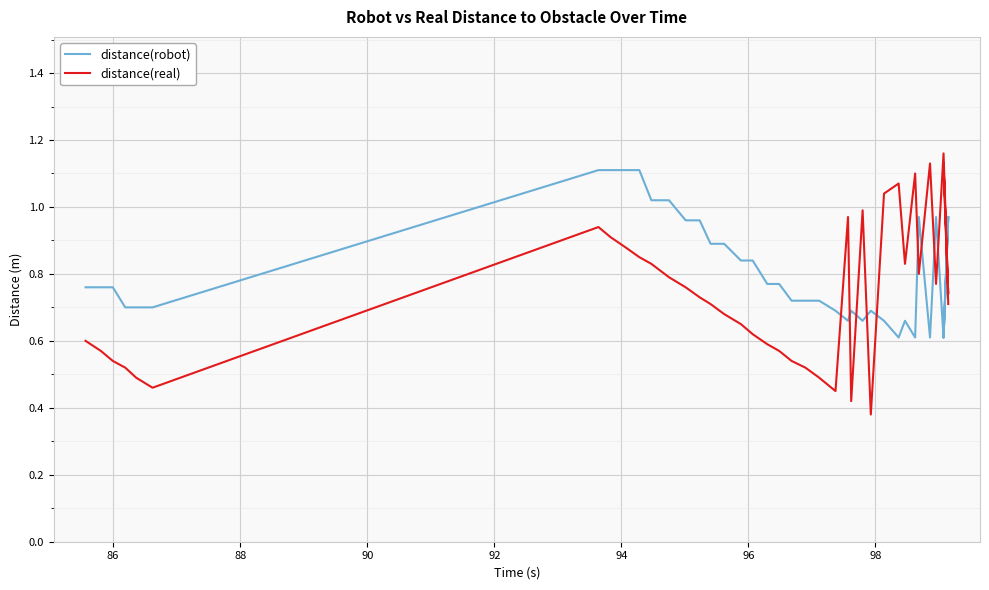

What are all the series names shown in the legend?

distance(robot), distance(real)